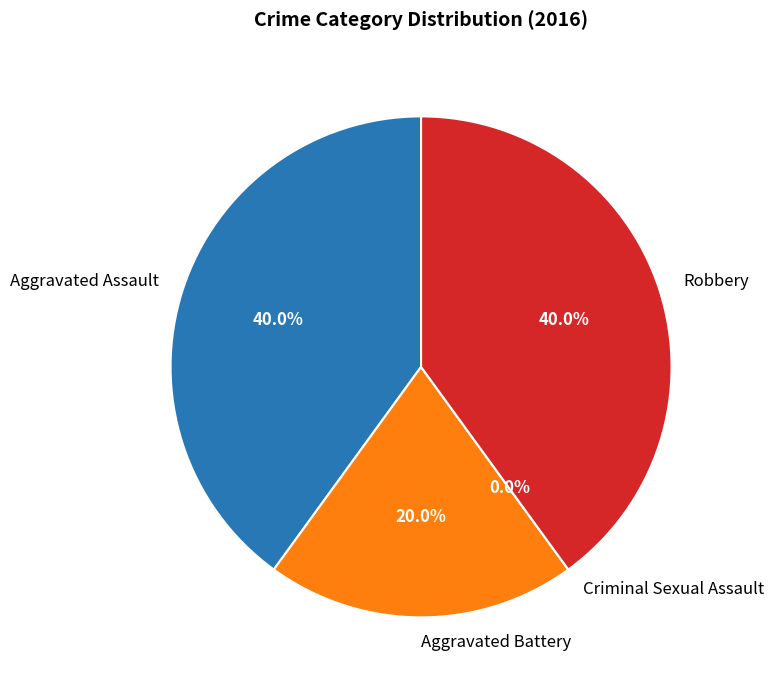

To the nearest percent, what is the combined percentage of Robbery and Aggravated Battery?

60%